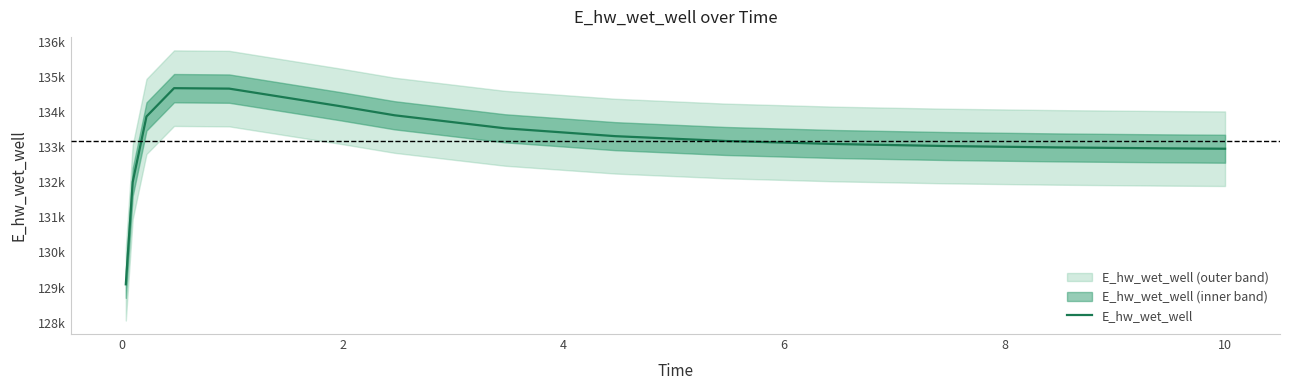

What is the average value?

133168.7